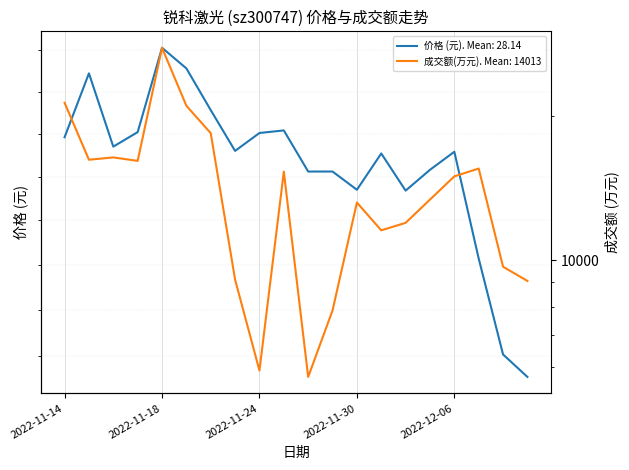

Between 2022-11-30 and 2022-11-14, which is larger?

2022-11-14